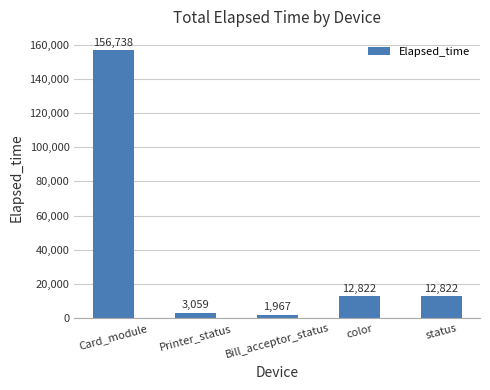

Which category has the lowest value across all series?

Bill_acceptor_status